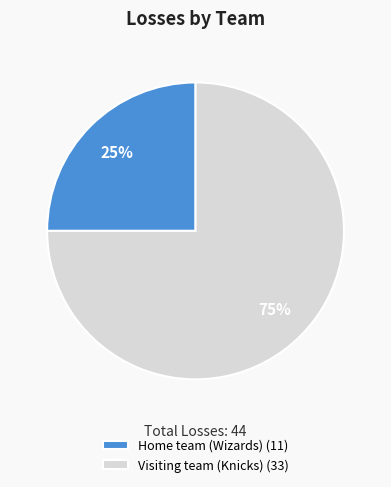

Count the number of slices in the pie.

2